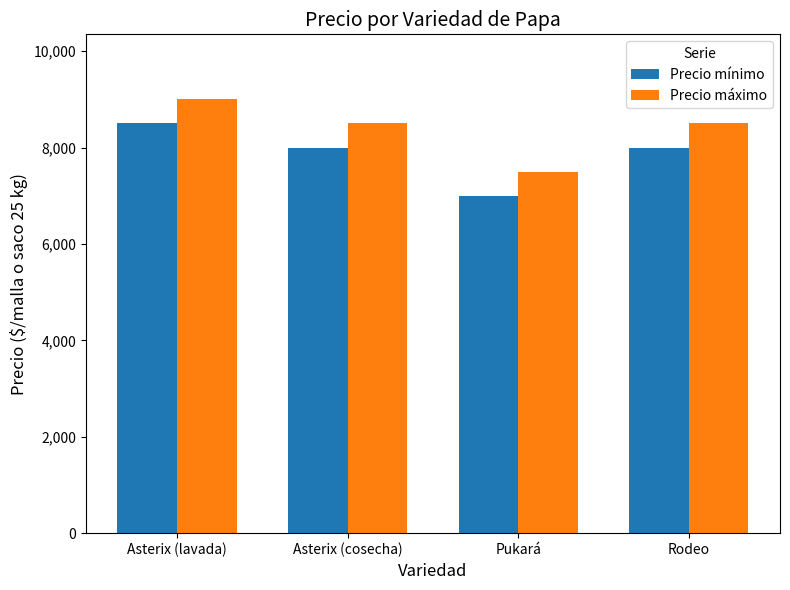

At which category is the sum across all series the highest?

Asterix (lavada)